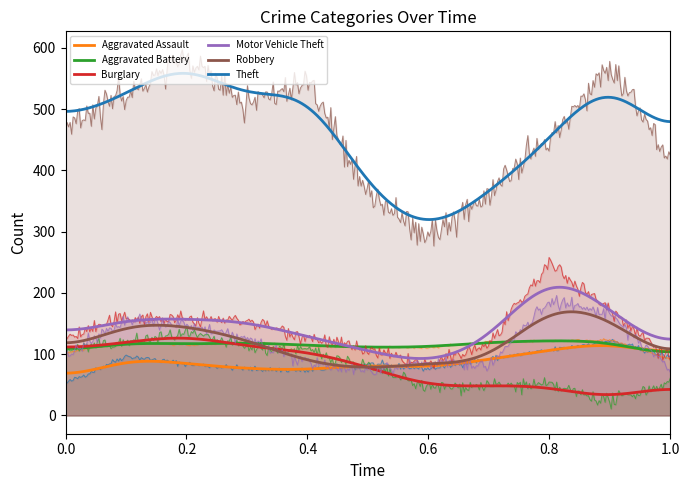

What is the maximum value for Robbery?

188